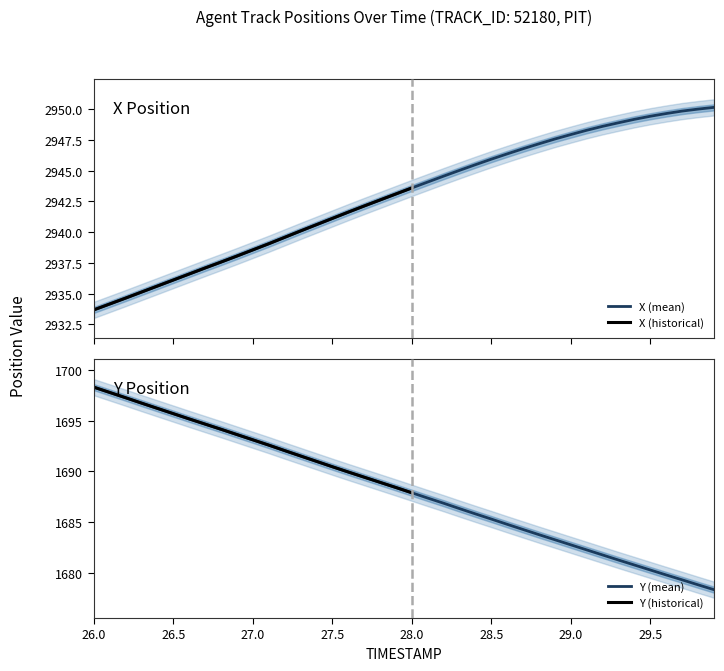

Which series has the largest range (max minus min)?

Y